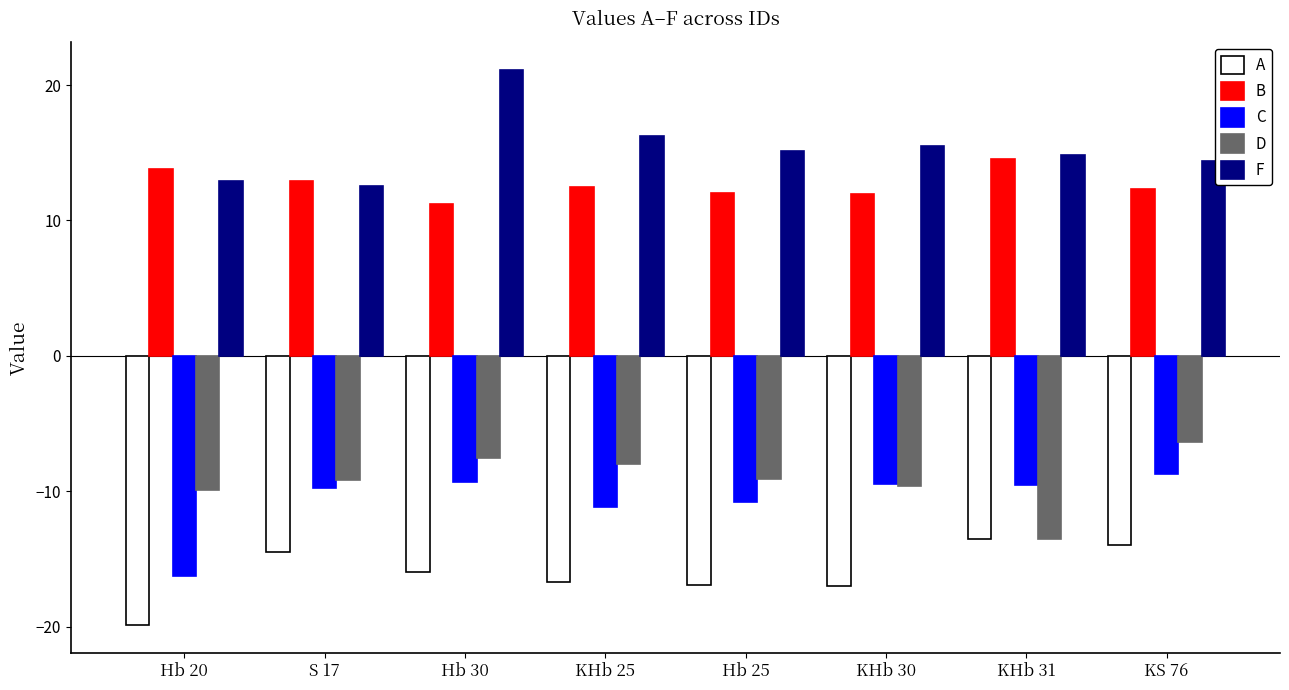

Which category has the highest value across all series?

Hb 30